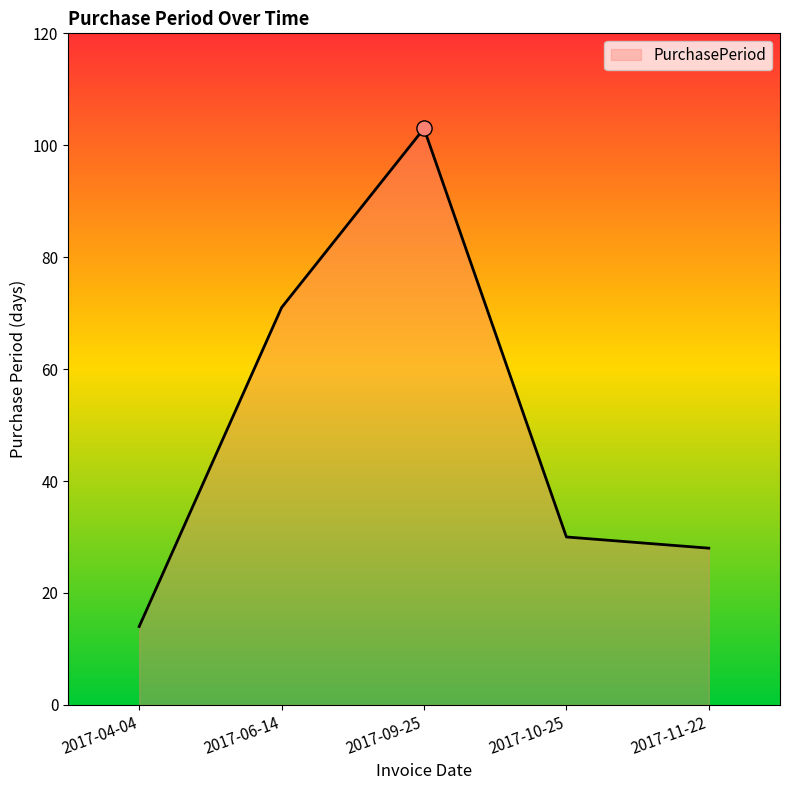

Between 2017-10-25 and 2017-11-22, which is larger?

2017-10-25